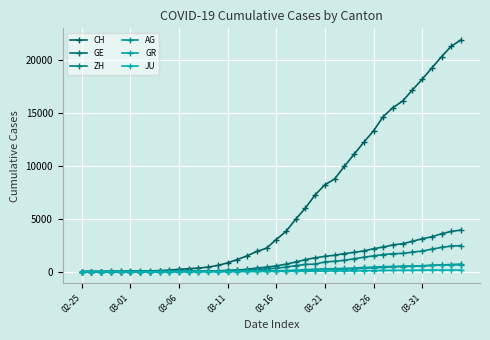

How many distinct data groups are displayed?

6